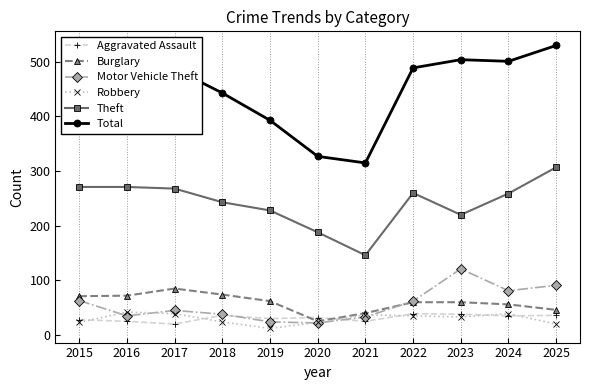

True or false: Aggravated Assault and Total intersect in this chart.

False